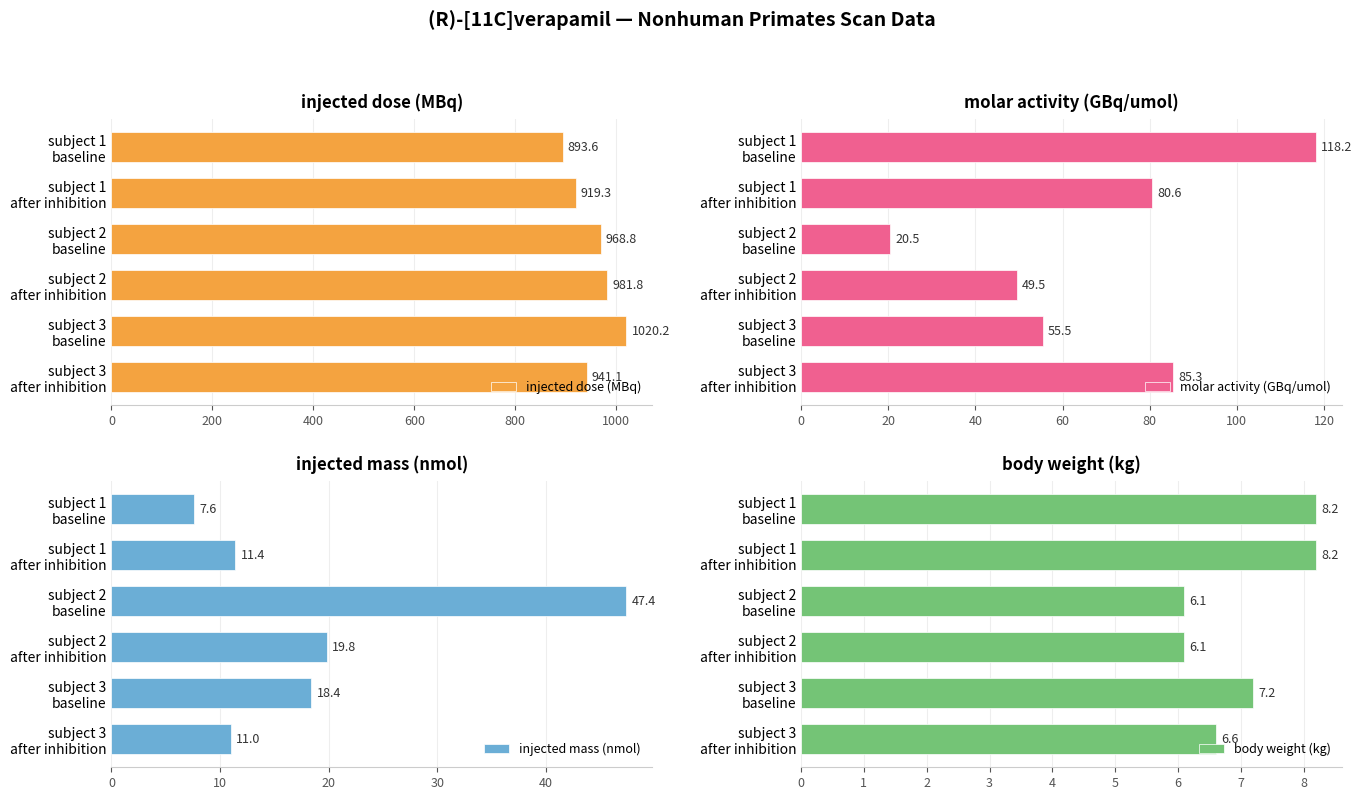

What is the difference between the second highest and second lowest values in the injected dose (MBq) series?

62.5